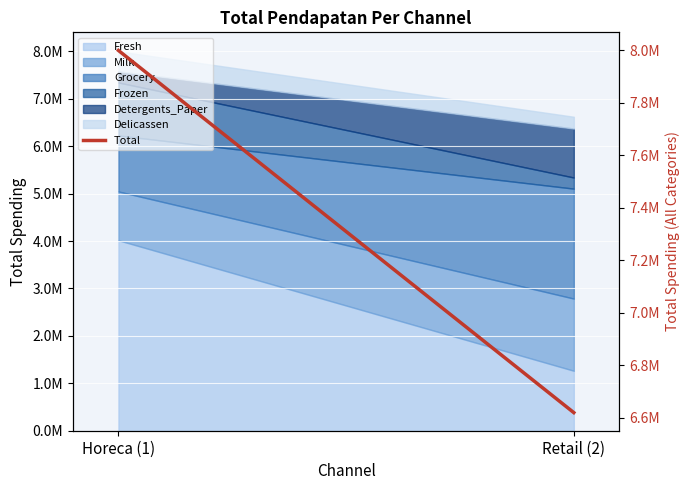

Reading right to left, extract all data points from this chart.

6619931	7999569